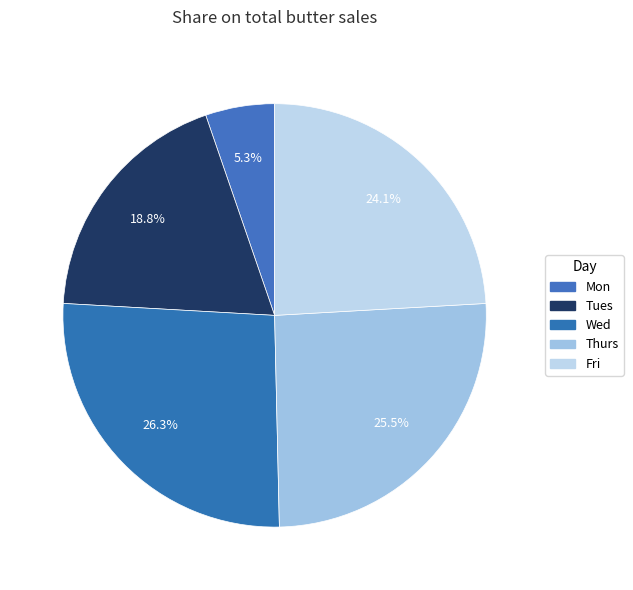

What percentage is NOT represented by Thurs?

74.5%